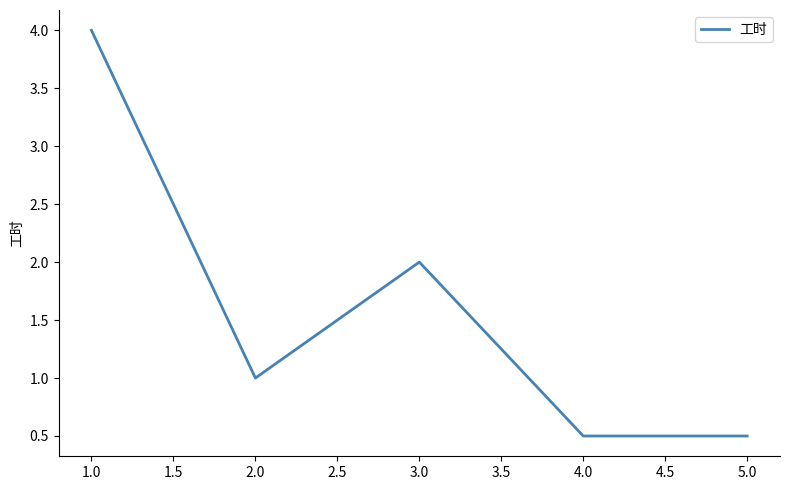

How many lines are shown in the chart?

1